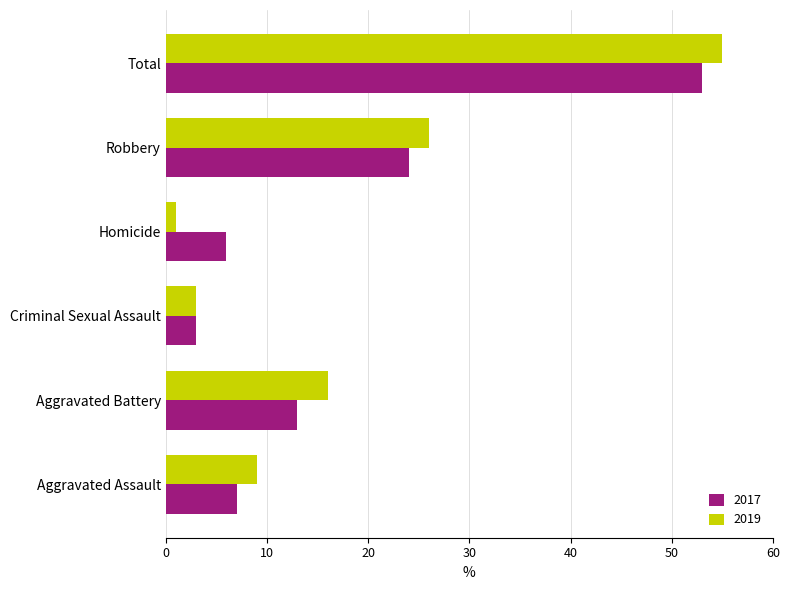

At which label is 2017 closest to 28?

Robbery